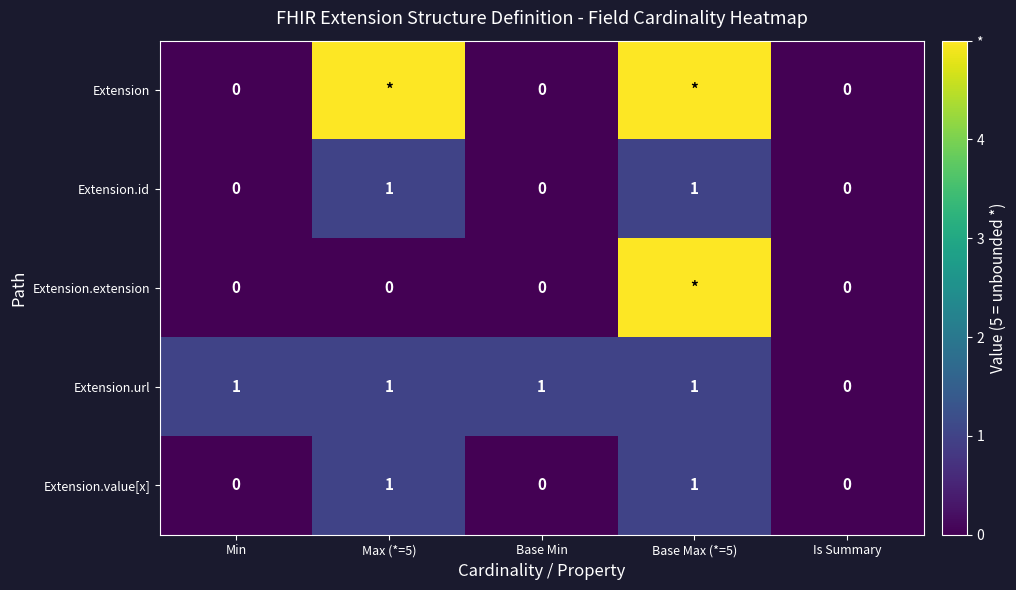

Which category has the lowest value in the Extension.url series?

Is Summary